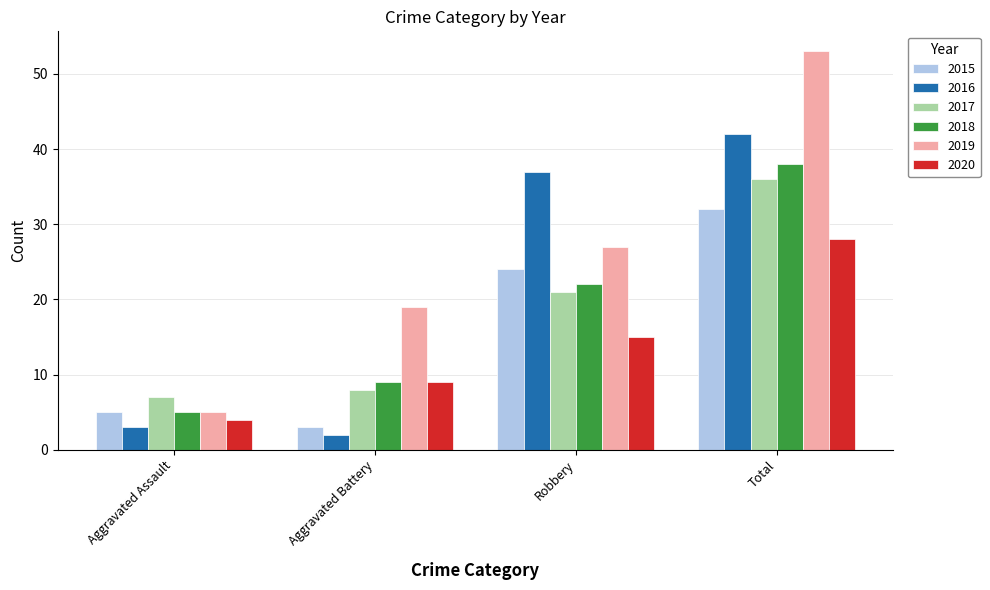

Reading left to right, extract all data points from this chart.

2015: 5	3	24	32
2016: 3	2	37	42
2017: 7	8	21	36
2018: 5	9	22	38
2019: 5	19	27	53
2020: 4	9	15	28